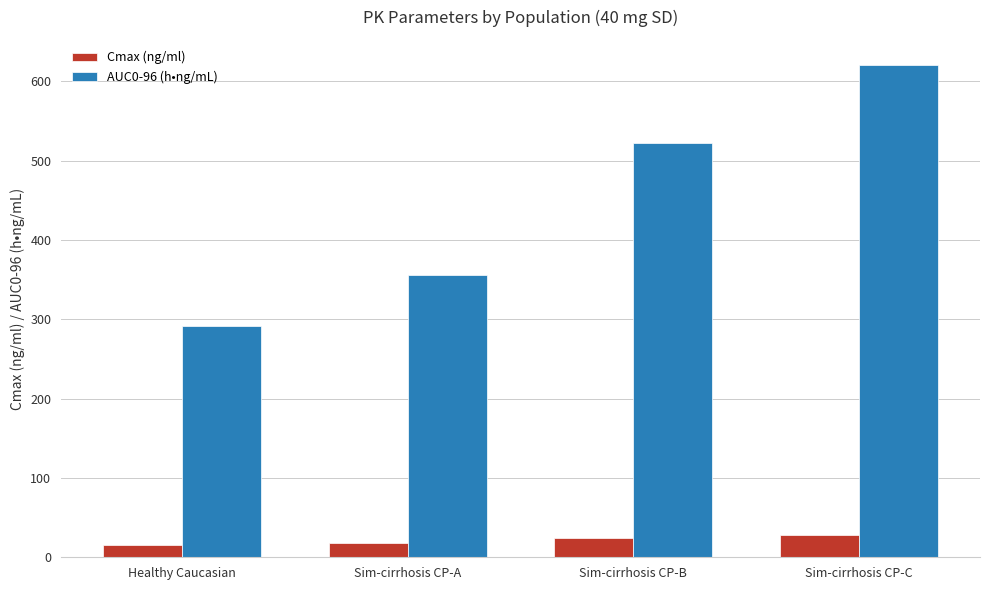

What is the difference between the maximum and second lowest values in the Cmax (ng/ml) series?

10.8